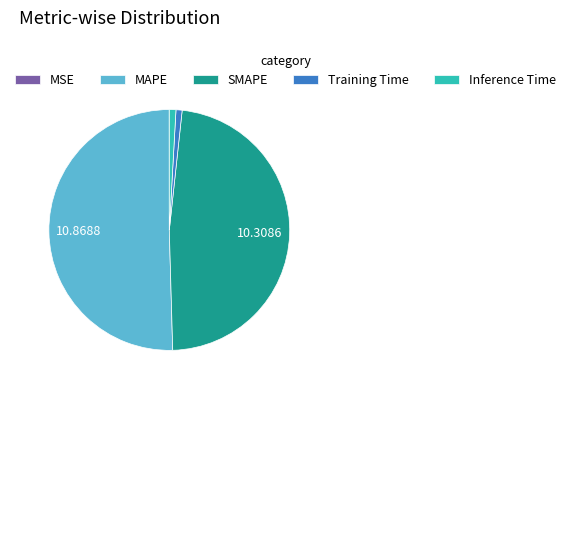

Which slice is the largest?

MAPE